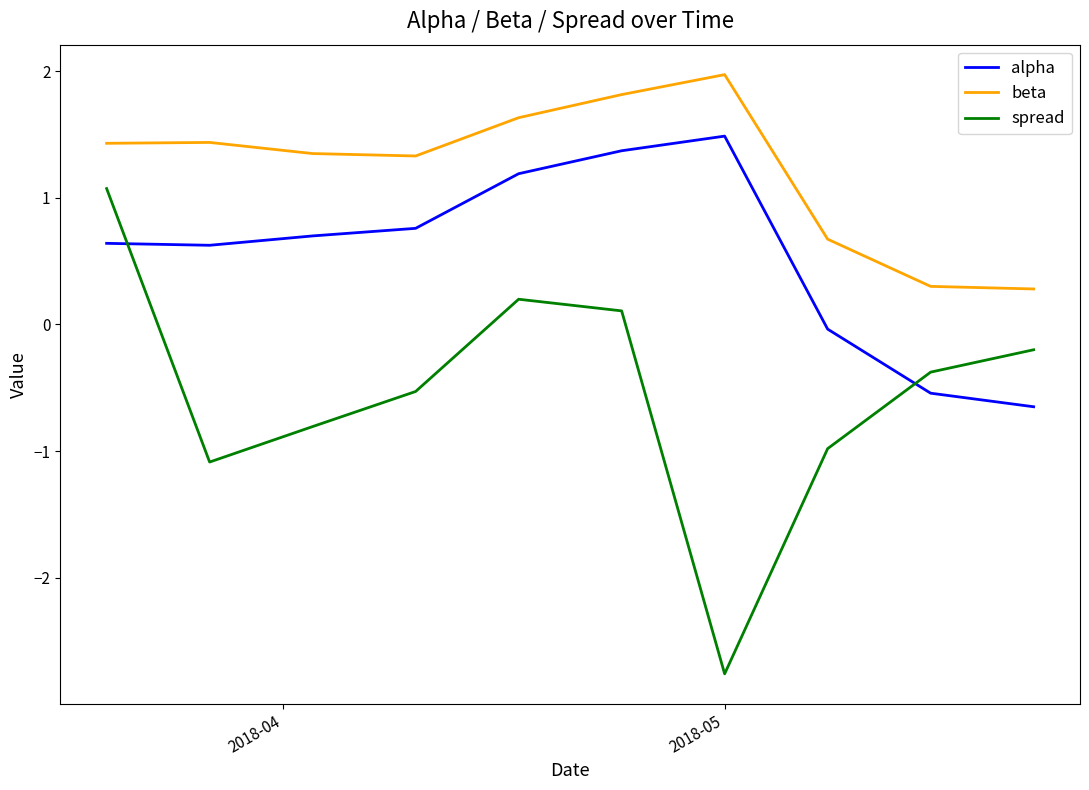

How many beta values are between 0 and 1?

3